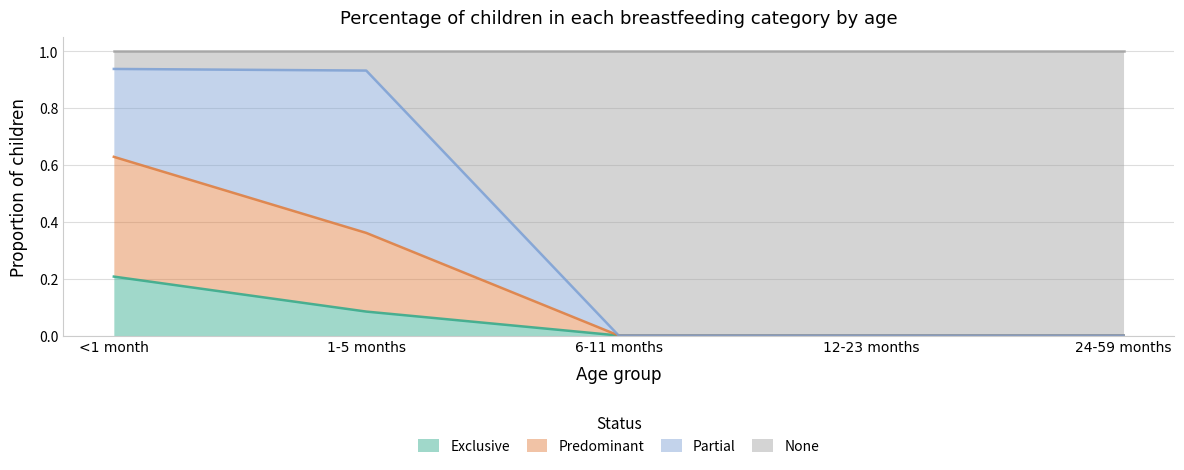

True or false: Predominant has more than 0 interior local peaks.

False